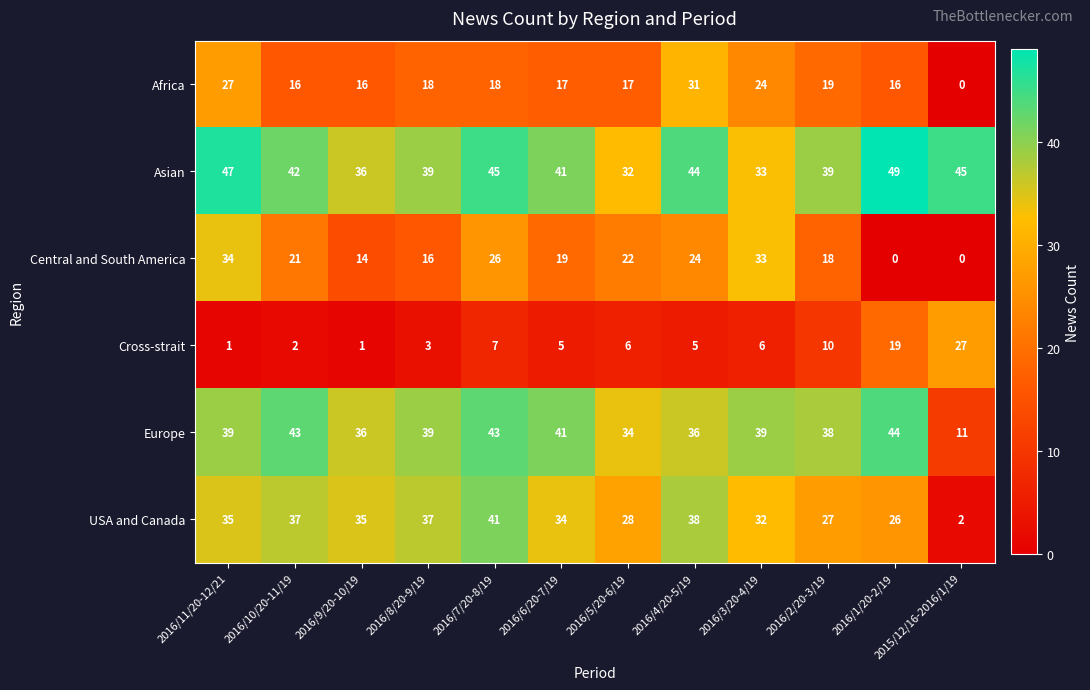

How many distinct data groups are displayed?

6